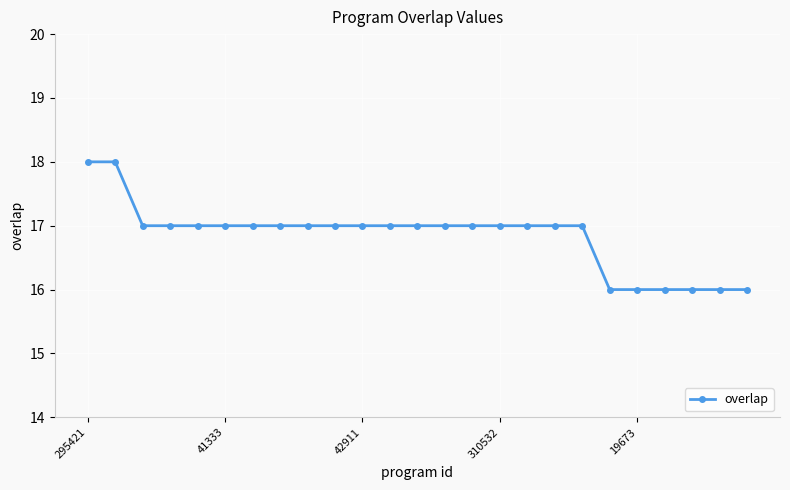

What is the value of the 15th point from the left?

17